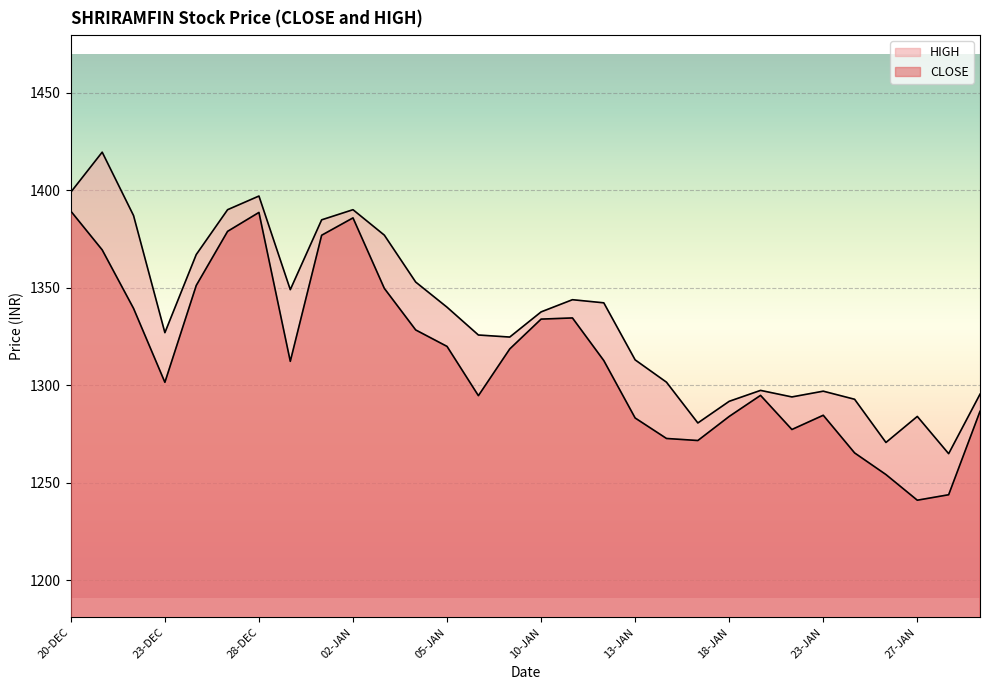

True or false: CLOSE and HIGH cross at least once.

False